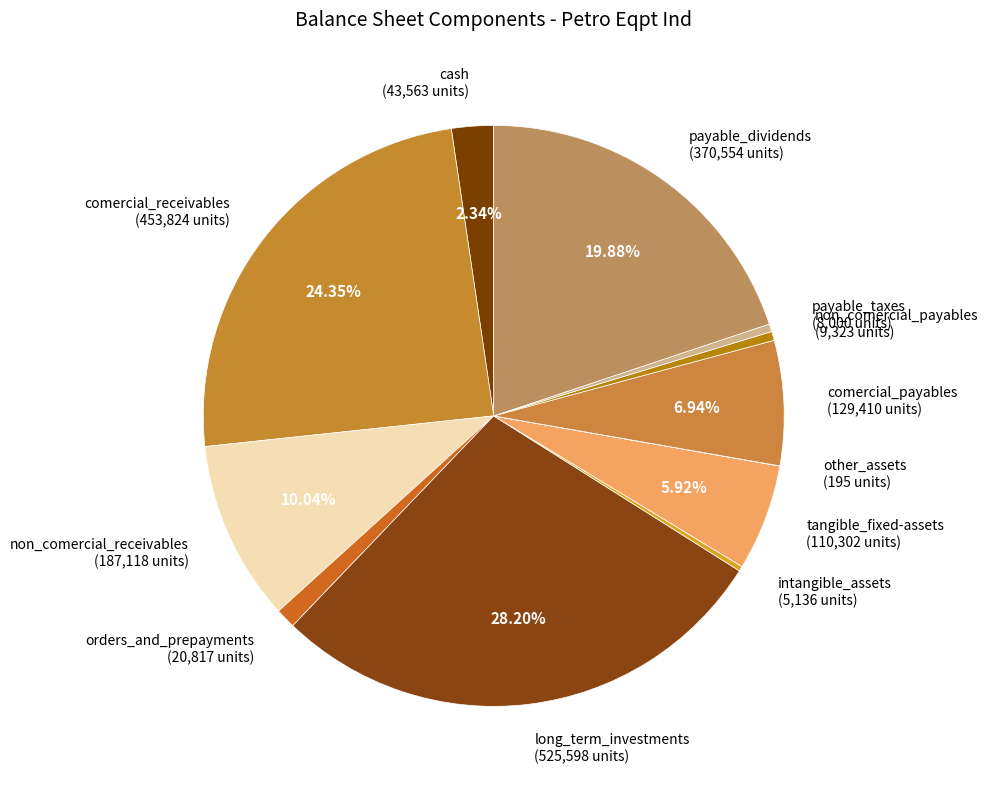

True or false: tangible_fixed-assets accounts for 6% of the total.

True